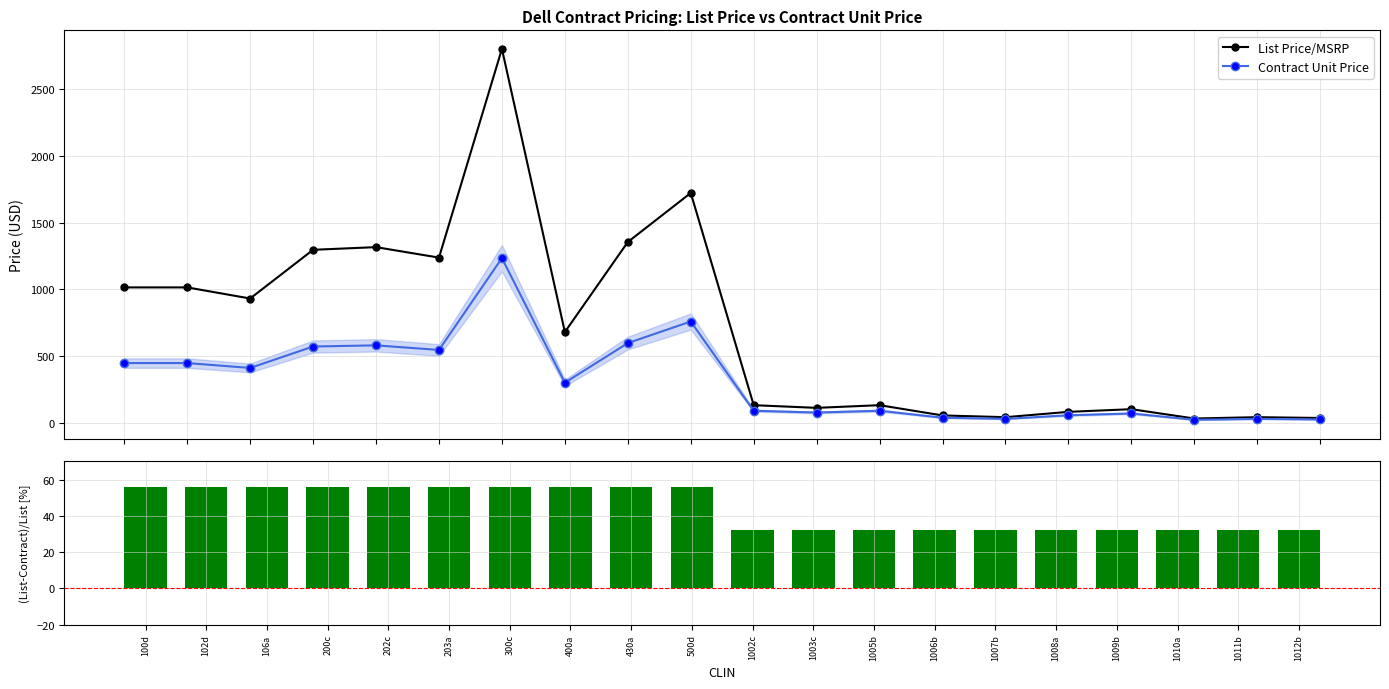

Which has a higher value, 430a or 1010a?

430a